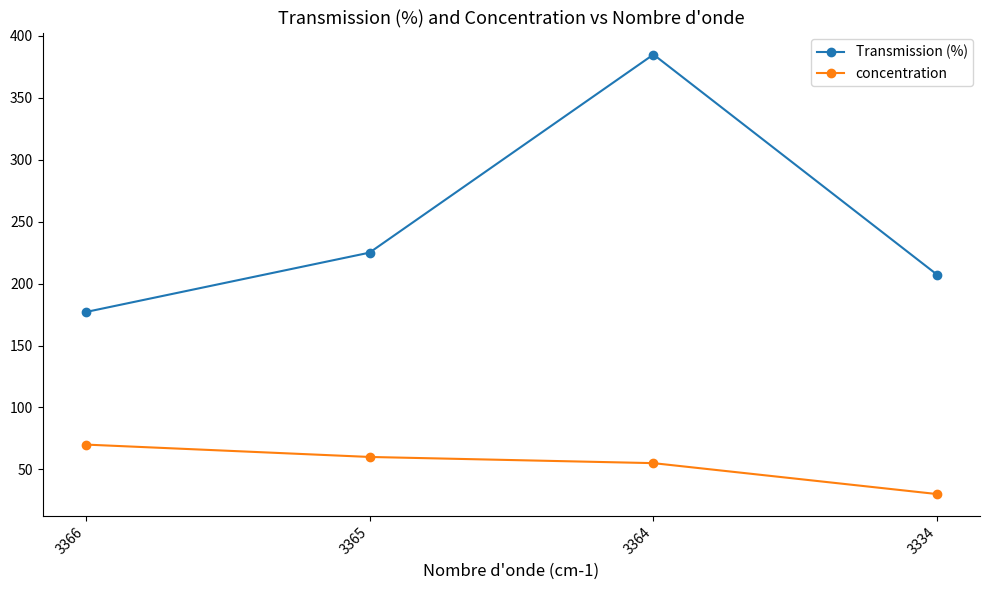

List the labels in order of Transmission (%) value, largest first.

3364, 3365, 3334, 3366